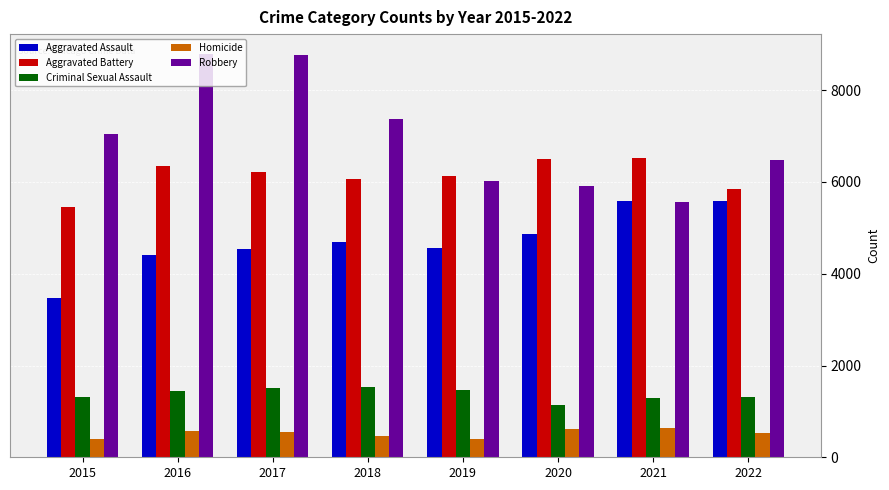

What is the minimum value for Aggravated Battery?

5448